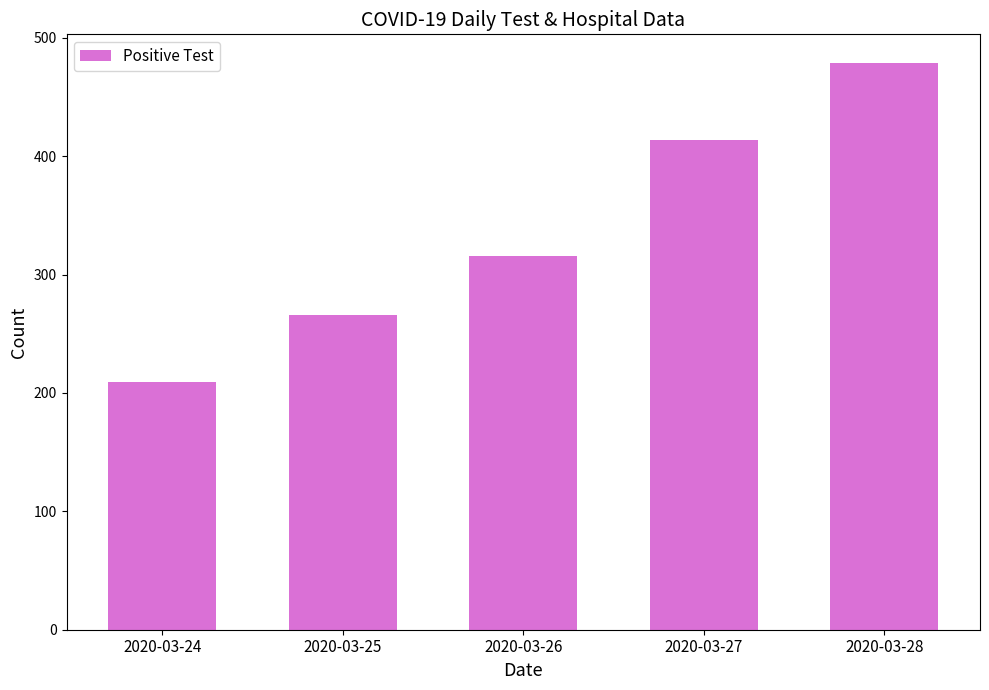

What is the sum of the values at 2020-03-26 and 2020-03-25?

582